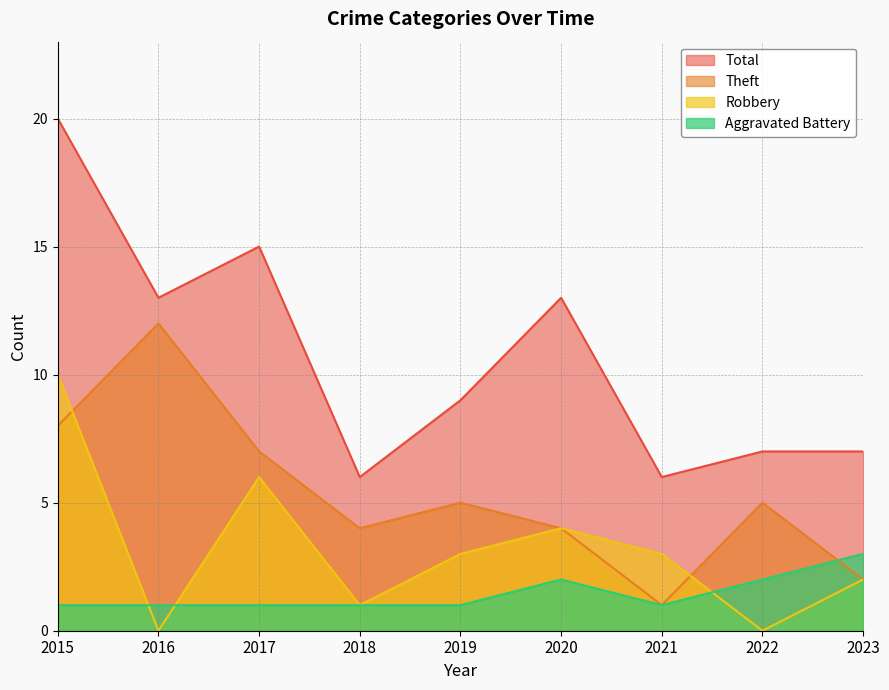

What is the sum of the Aggravated Battery values at 2020 and 2021?

3